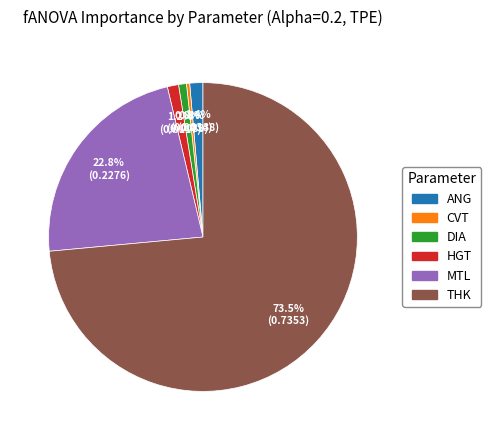

To the nearest percent, what percentage of the pie is DIA?

1%